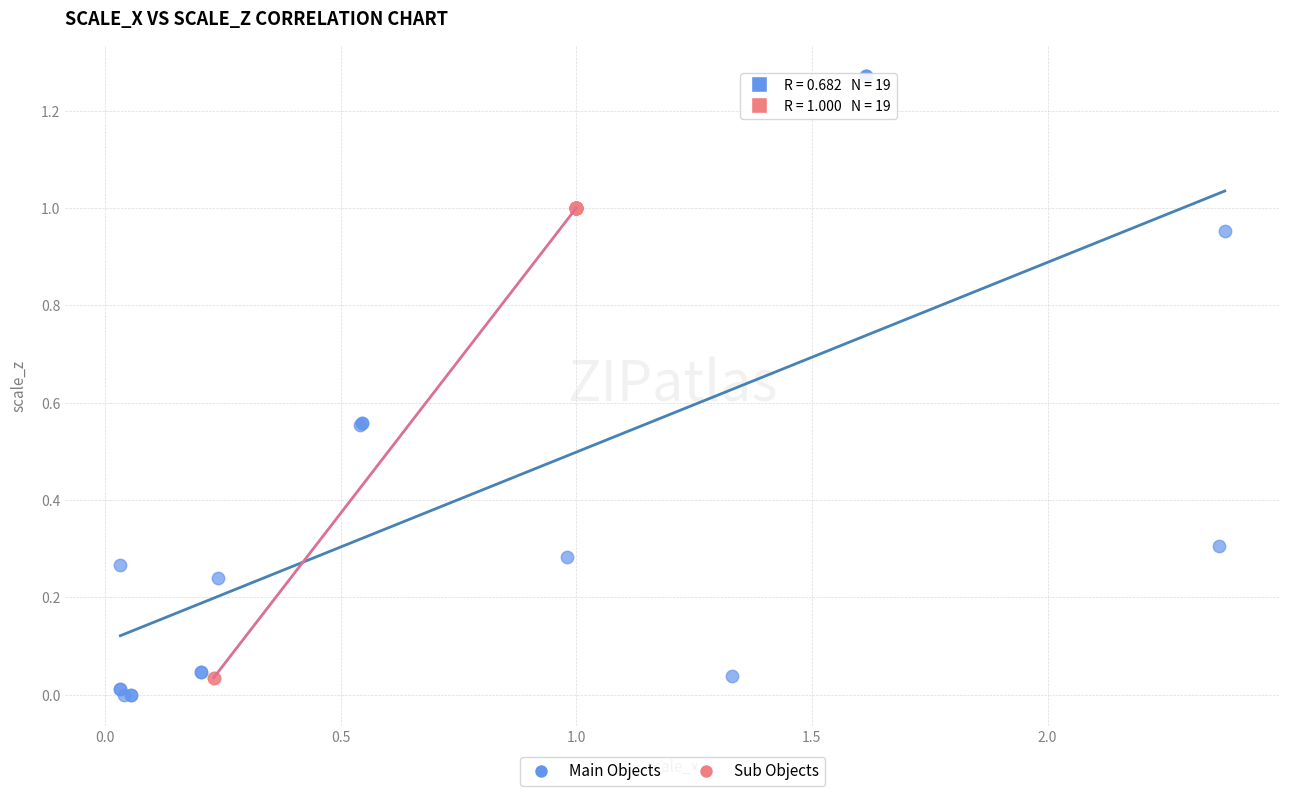

Which series has the widest spread of Y values?

Main Objects